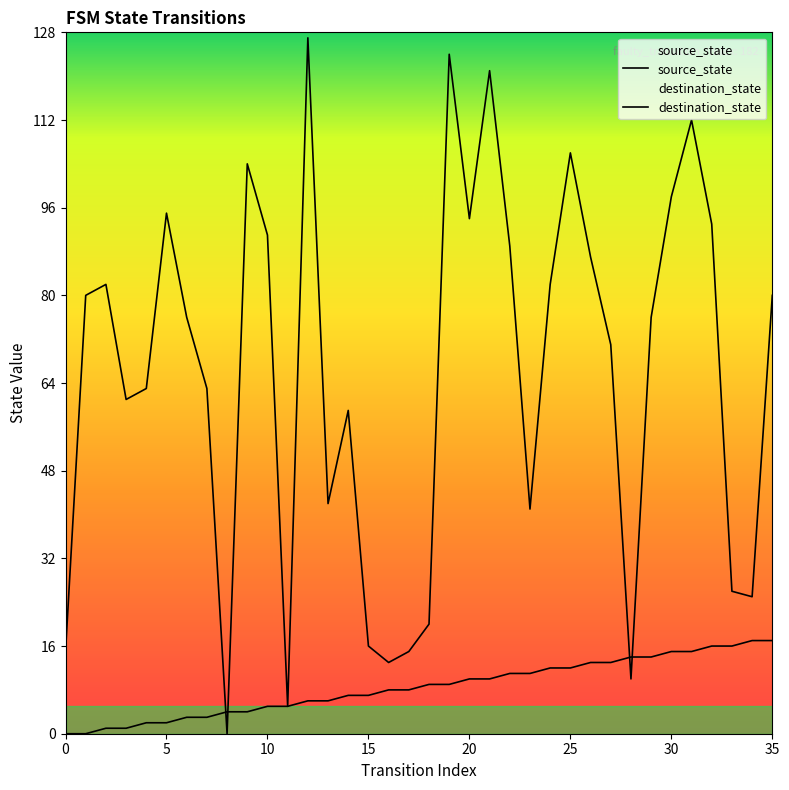

True or false: source_state has a value of 8 at 17.

True